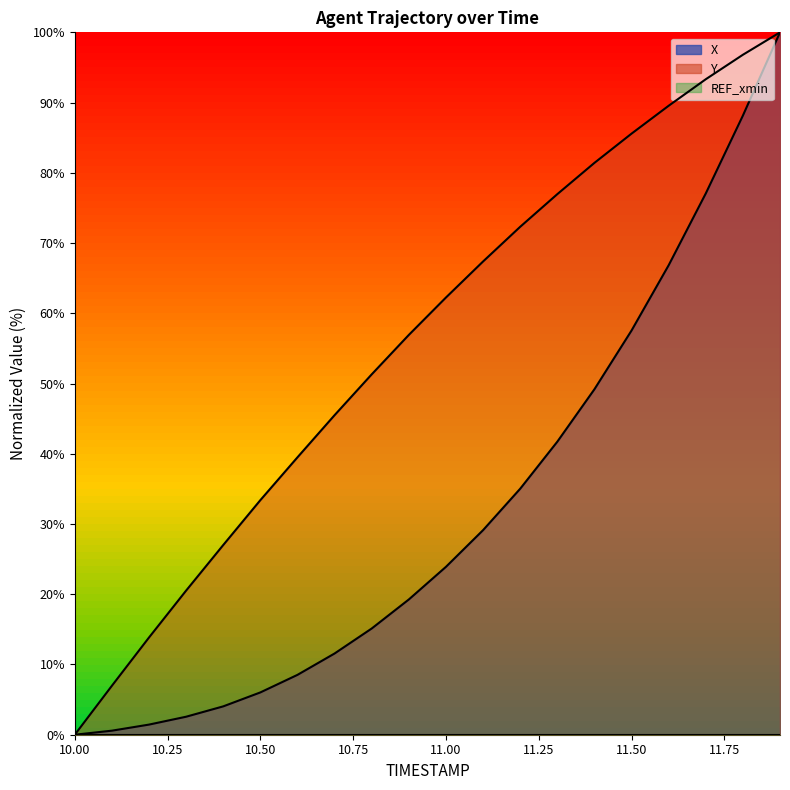

Reading right to left, list all the values displayed in this chart.

X: 11.9=100.0	11.8=88.1	11.7=77.1	11.6=66.8	11.5=57.5	11.4=49.2	11.3=41.7	11.2=35.0	11.1=29.1	11.0=23.9	10.9=19.3	10.8=15.1	10.7=11.6	10.6=8.5	10.5=6.0	10.4=4.0	10.3=2.6	10.2=1.4	10.1=0.6	10.0=0.0
Y: 11.9=100.0	11.8=96.8	11.7=93.3	11.6=89.5	11.5=85.6	11.4=81.4	11.3=77.0	11.2=72.3	11.1=67.4	11.0=62.2	10.9=56.9	10.8=51.3	10.7=45.5	10.6=39.5	10.5=33.4	10.4=27.0	10.3=20.5	10.2=13.8	10.1=7.0	10.0=0.0